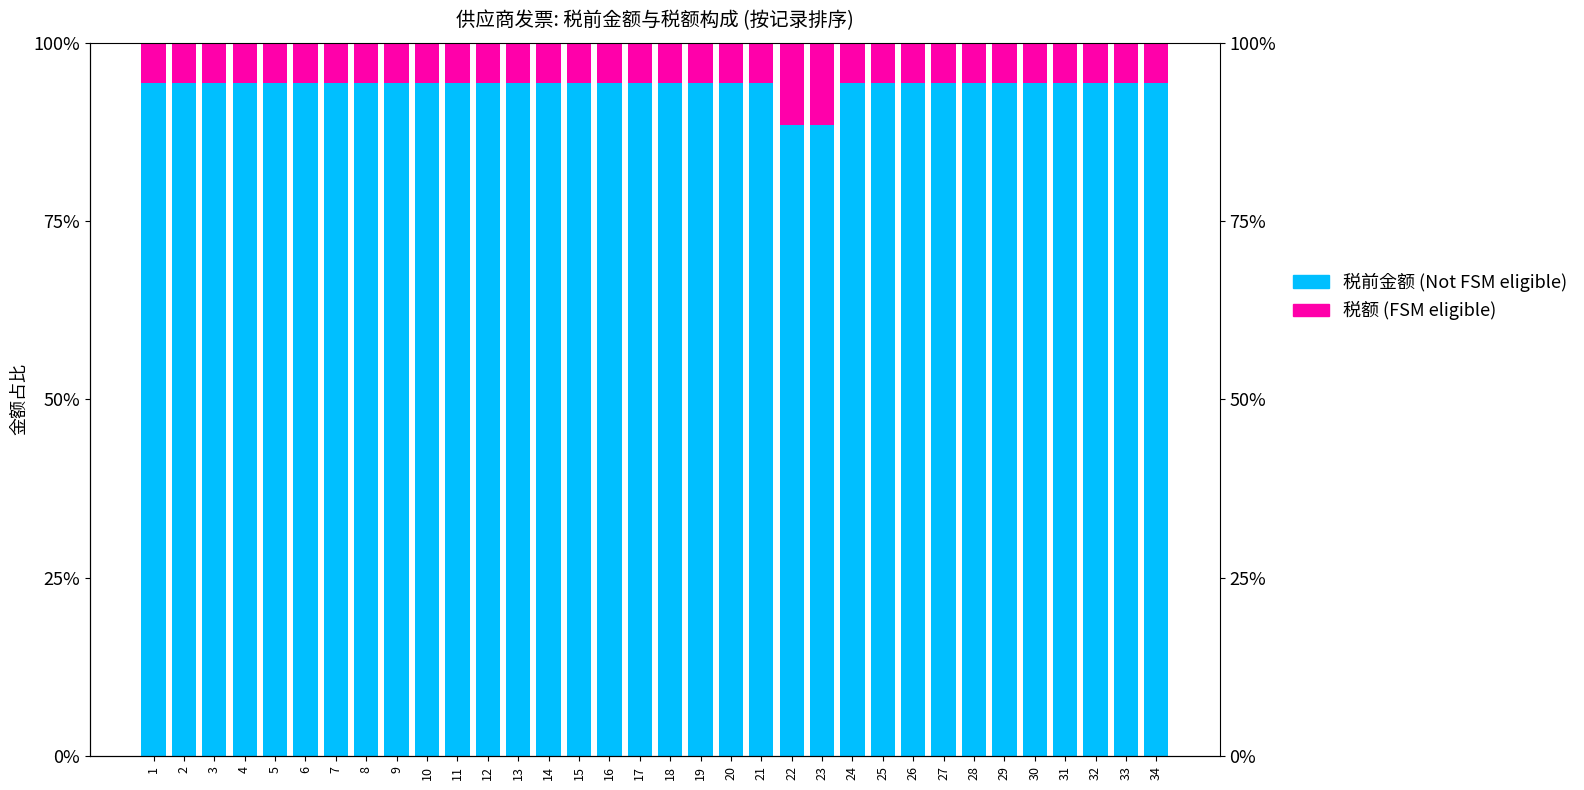

True or false: 税额 (FSM eligible) has a value of 9.9 at 10.

False